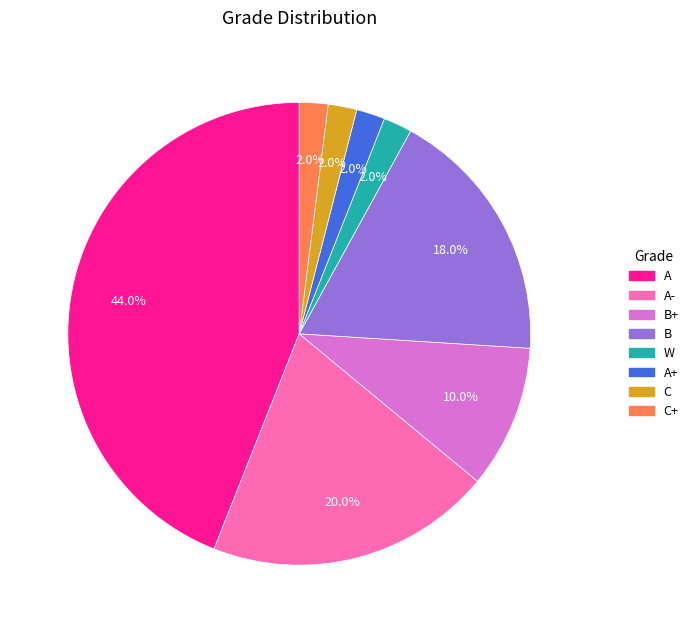

Is it true that A is 1% of the pie?

False